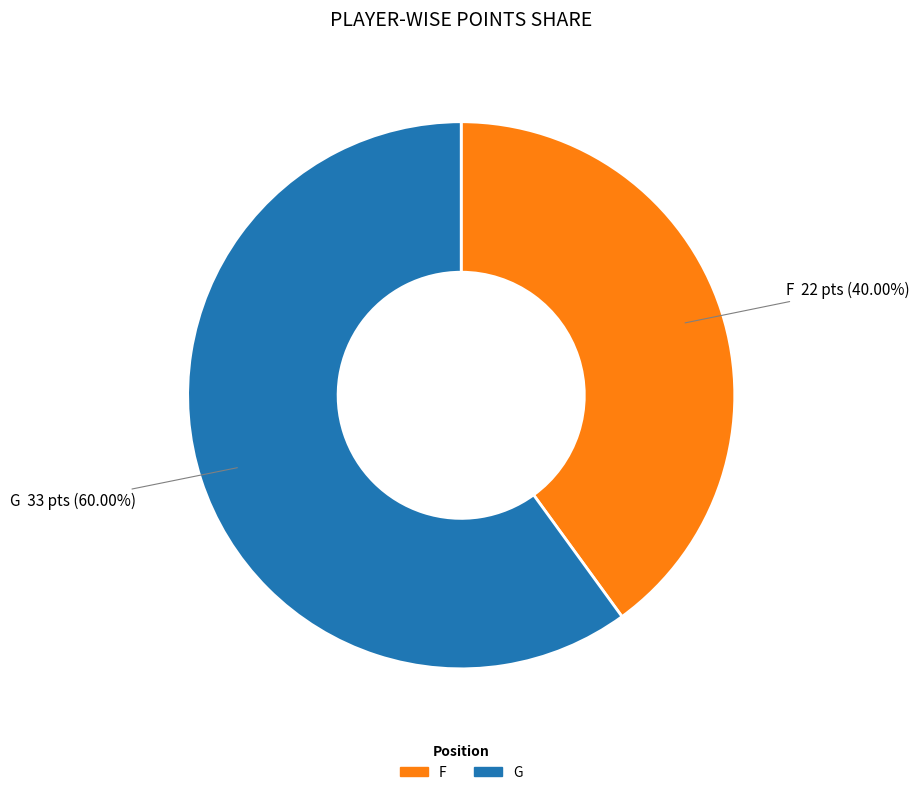

Does any single category account for the majority?

Yes